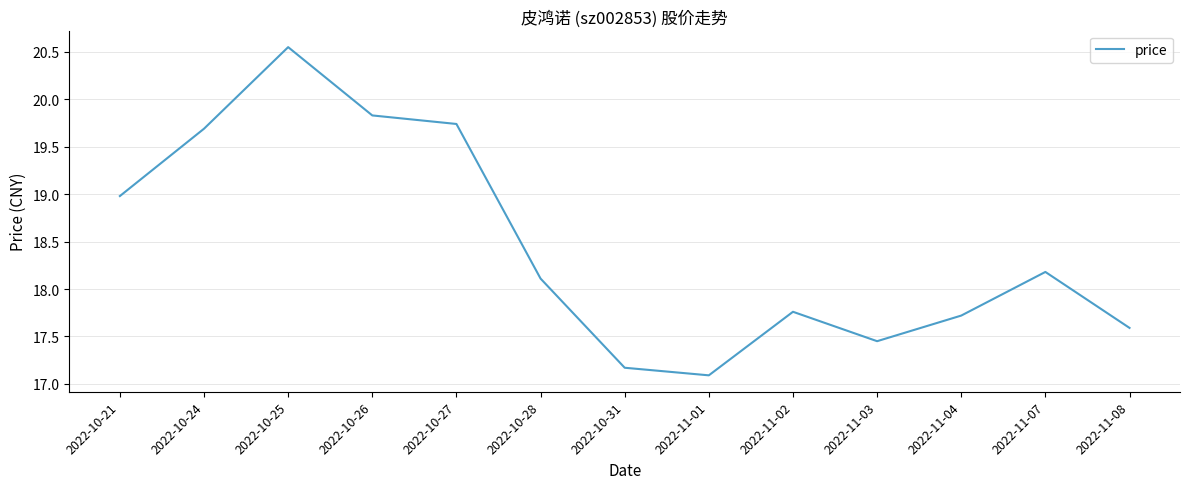

The value at 2022-11-02 is 27.7. True or false?

False